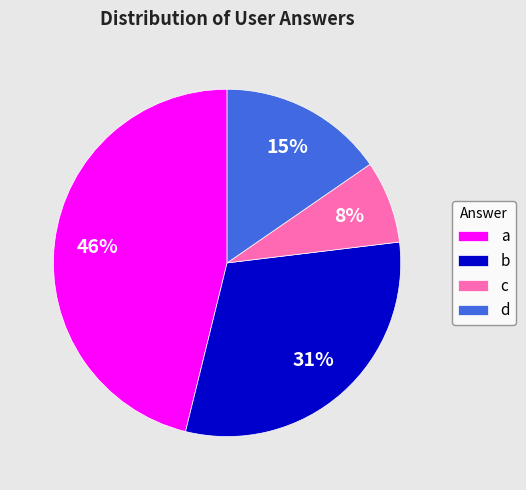

Which category has the smallest portion of the pie?

c